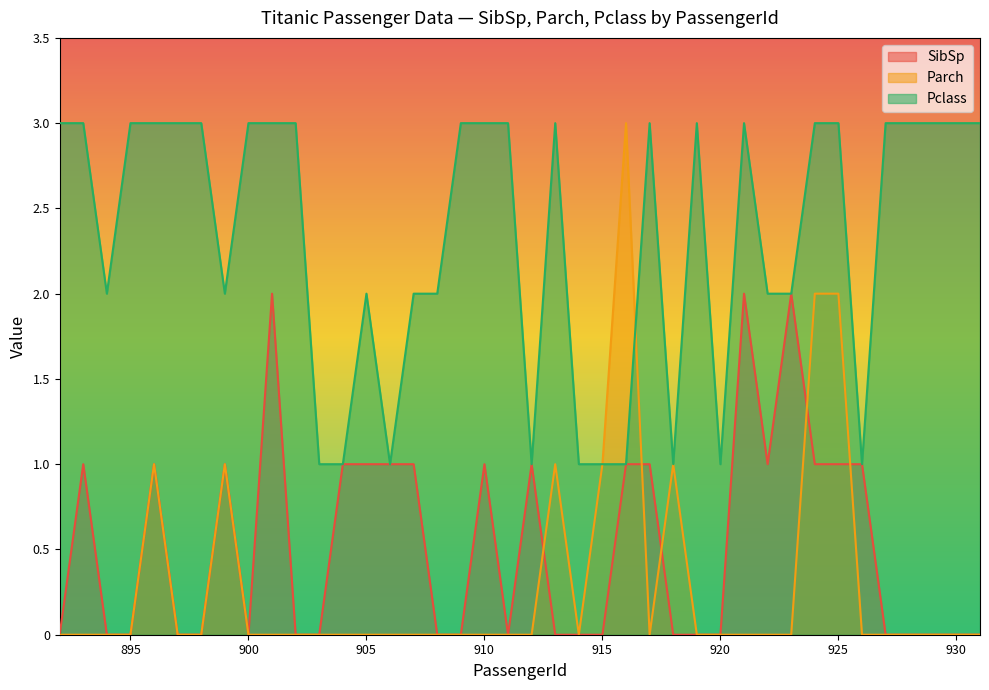

At how many categories does at least one series exceed 2?

24